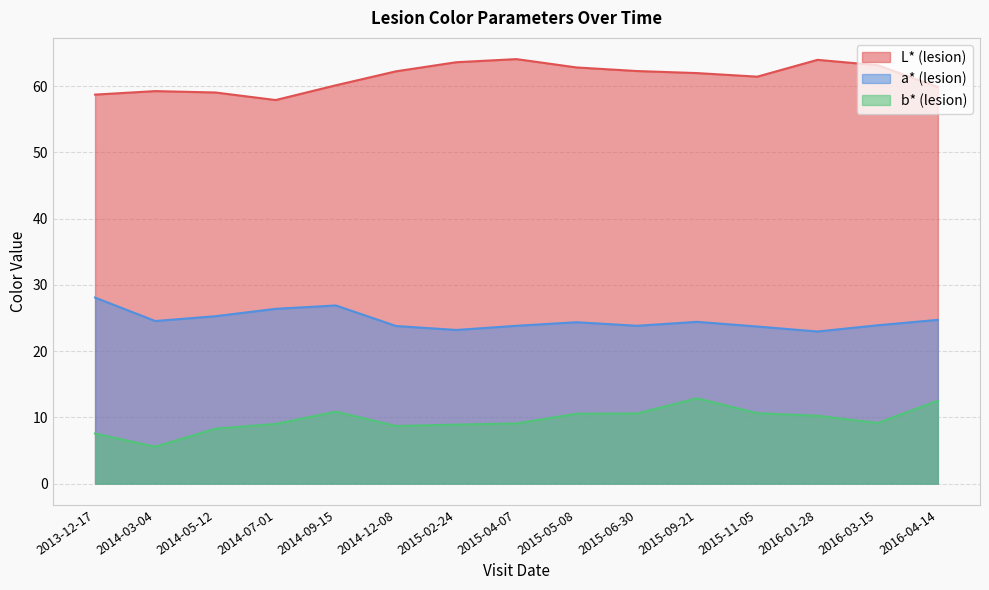

Rank the categories by b* (lesion) value from lowest to highest.

2014-03-04, 2013-12-17, 2014-05-12, 2014-12-08, 2015-02-24, 2014-07-01, 2015-04-07, 2016-03-15, 2016-01-28, 2015-05-08, 2015-06-30, 2015-11-05, 2014-09-15, 2016-04-14, 2015-09-21